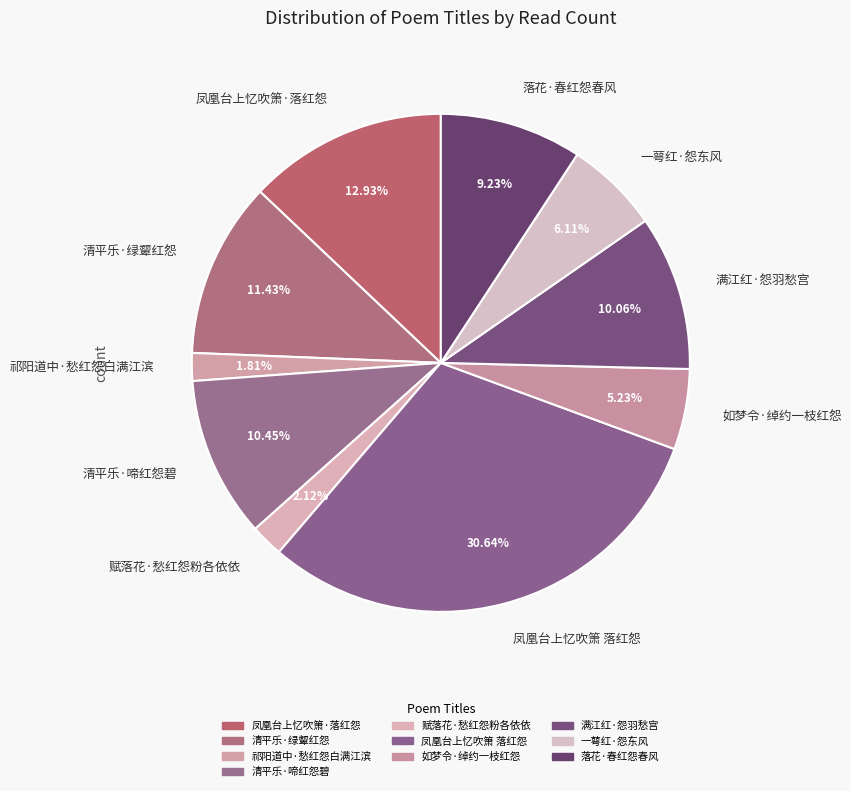

What percentage is the 如梦令·绰约一枝红怨 slice, to the nearest percent?

5%